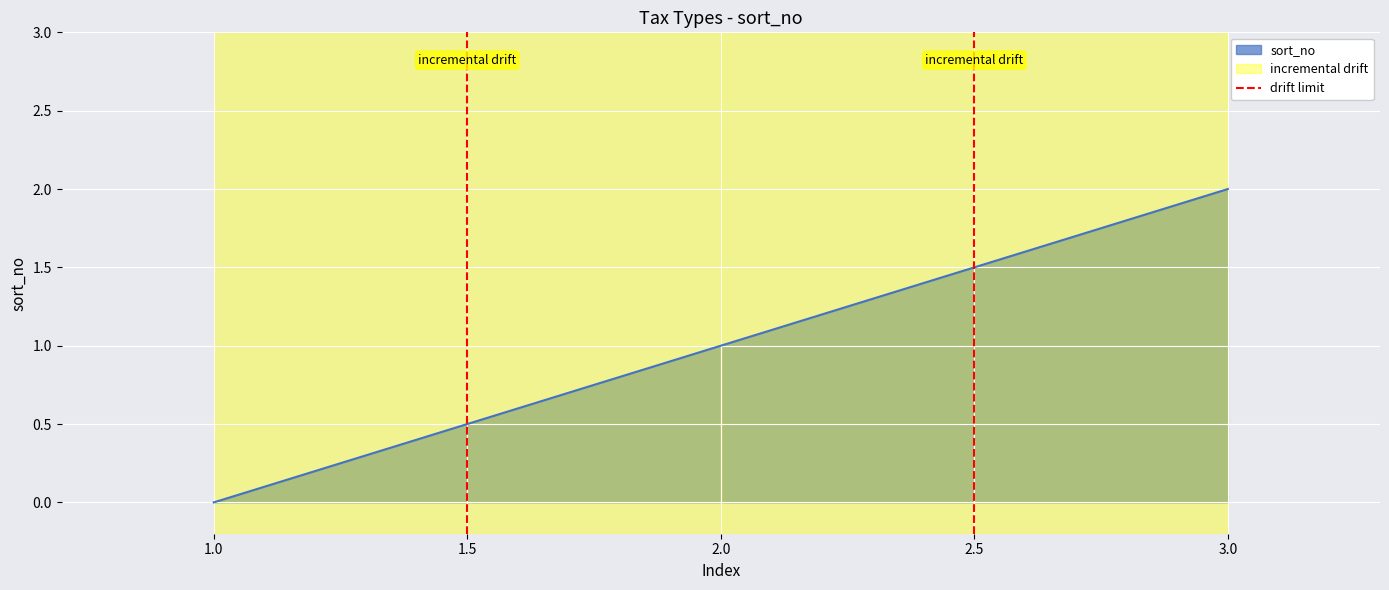

The sort_no series shows 1 at 2.0. True or false?

True